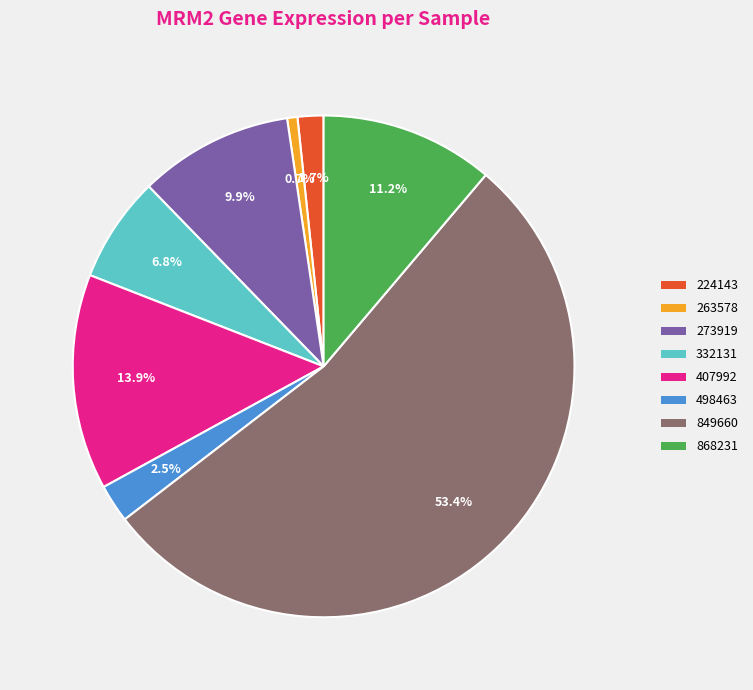

Between 263578 and 224143, which is larger?

224143